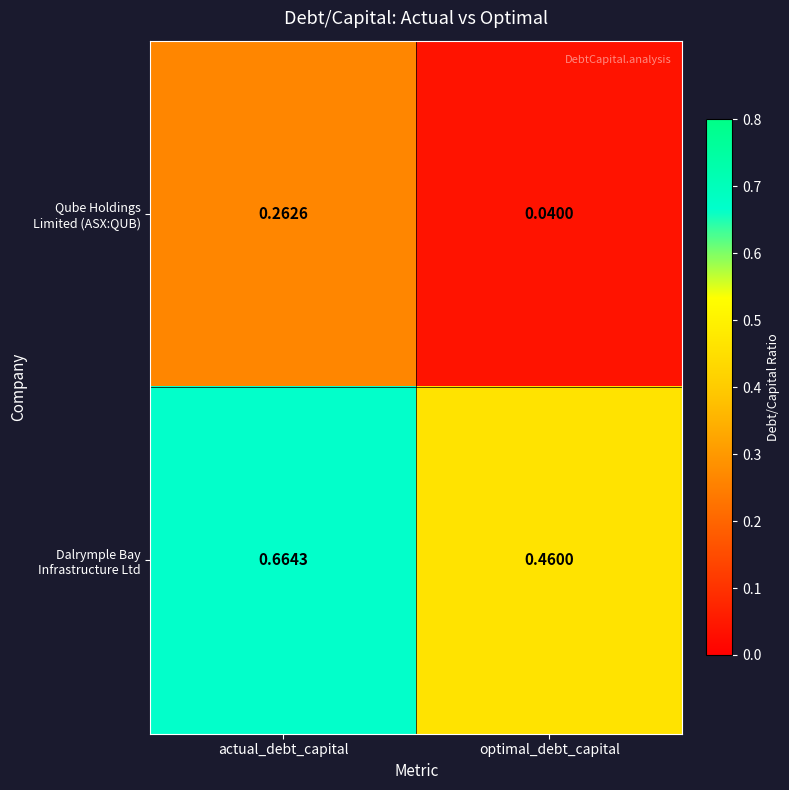

At which category does the chart reach its minimum across all series?

optimal_debt_capital